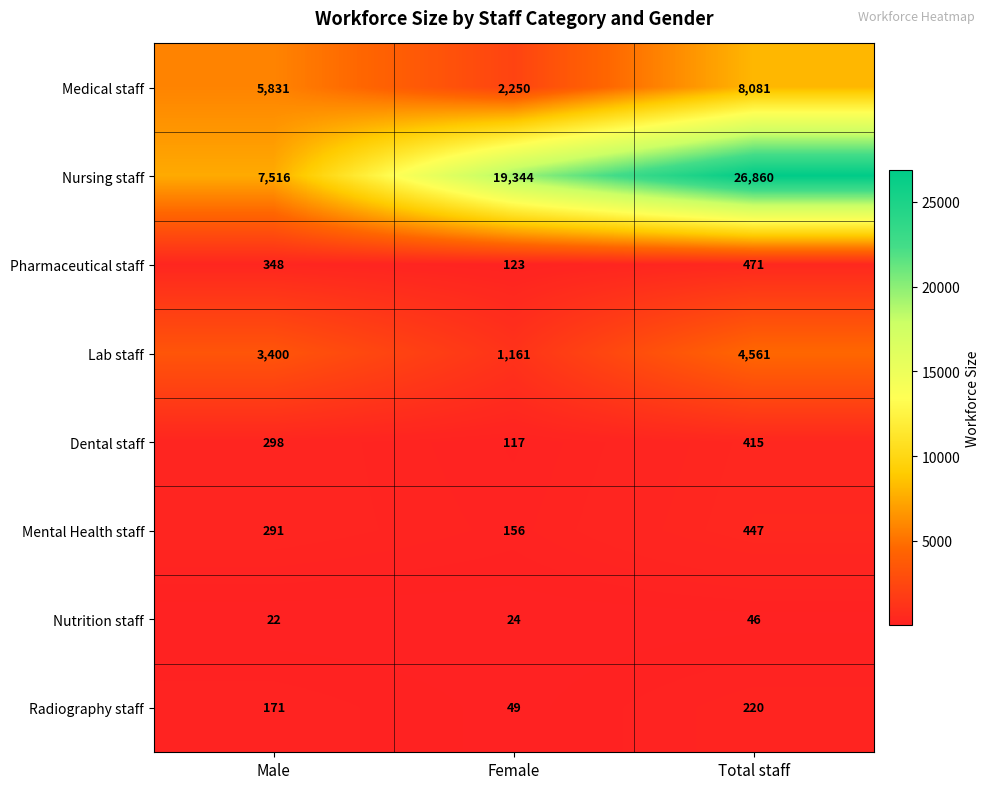

Reading left to right, transcribe all the data shown in this chart.

Medical staff: 5831	2250	8081
Nursing staff: 7516	19344	26860
Pharmaceutical staff: 348	123	471
Lab staff: 3400	1161	4561
Dental staff: 298	117	415
Mental Health staff: 291	156	447
Nutrition staff: 22	24	46
Radiography staff: 171	49	220